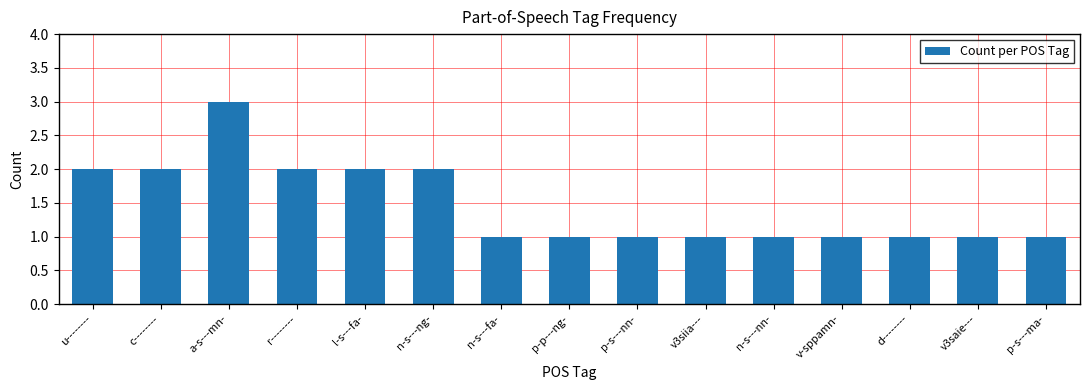

The value at p-s---nn- is 1. True or false?

True